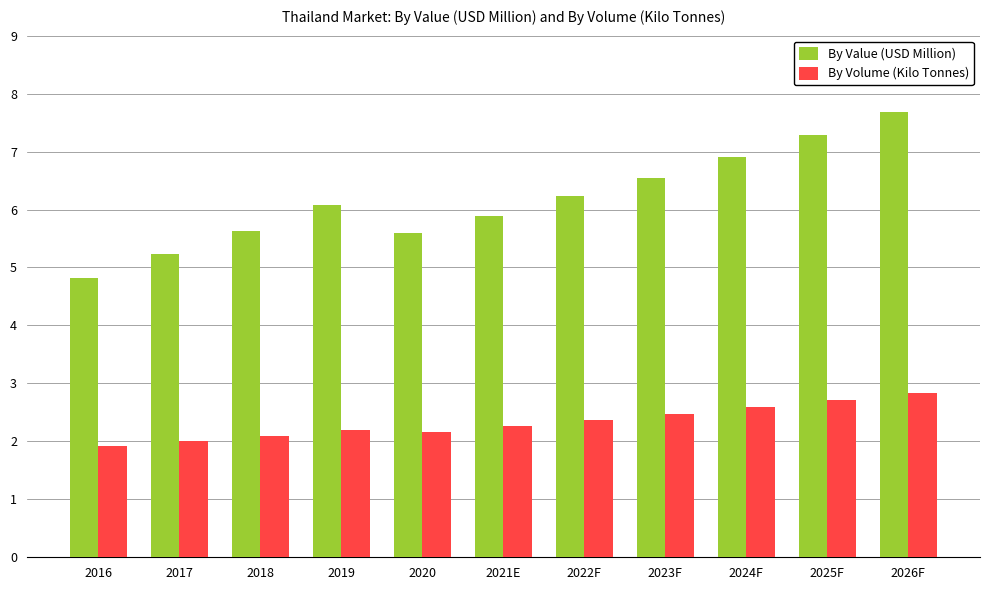

How many bars are there in each group?

2